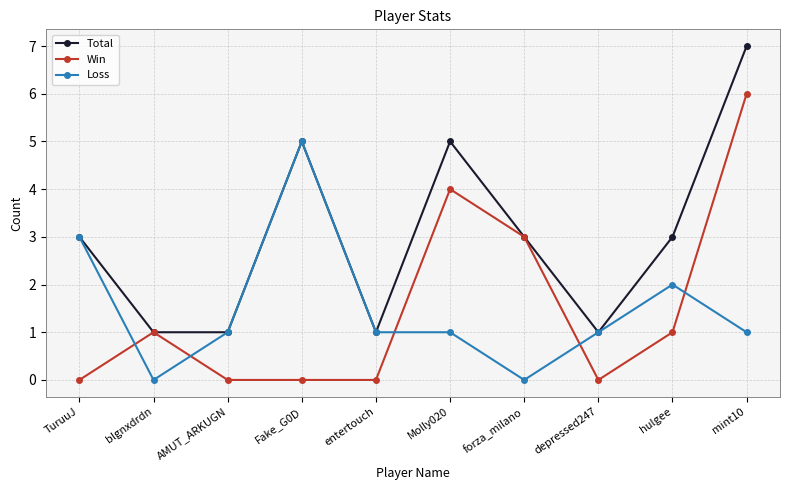

Rank the series at mint10 from lowest to highest value.

Loss, Win, Total